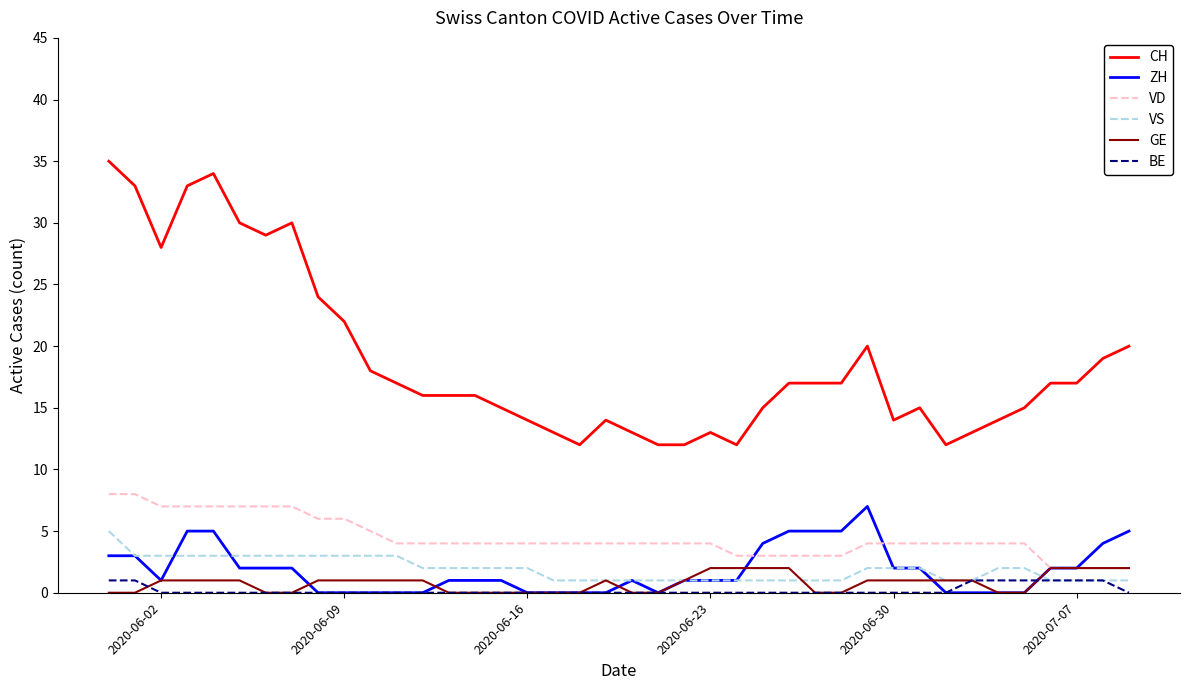

What are all the series names shown in the legend?

CH, ZH, VD, VS, GE, BE